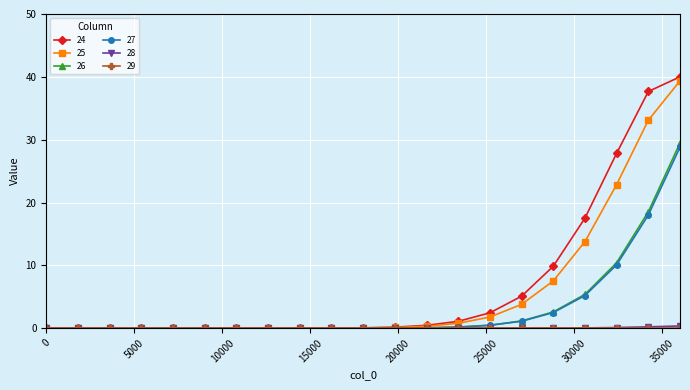

Which series has the largest range (max minus min)?

24